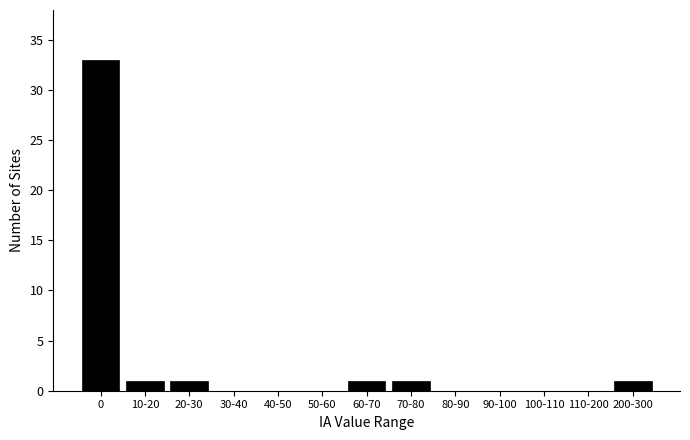

Reading left to right, what are all the values shown in this chart?

0=33	10-20=1	20-30=1	30-40=0	40-50=0	50-60=0	60-70=1	70-80=1	80-90=0	90-100=0	100-110=0	110-200=0	200-300=1